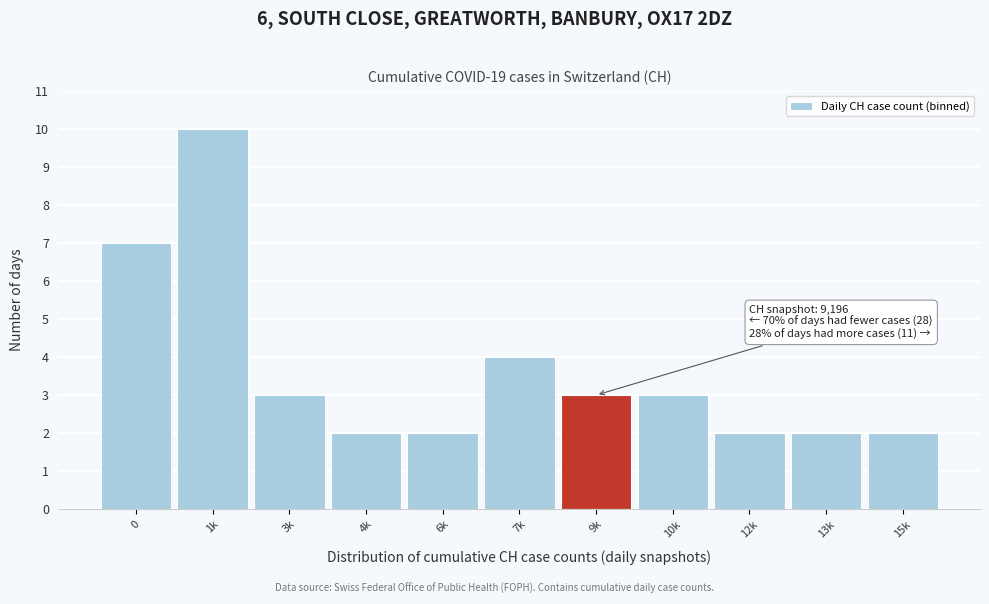

Reading left to right, what are all the values shown in this chart?

0=7	1k=10	3k=3	4k=2	6k=2	7k=4	9k=3	10k=3	12k=2	13k=2	15k=2